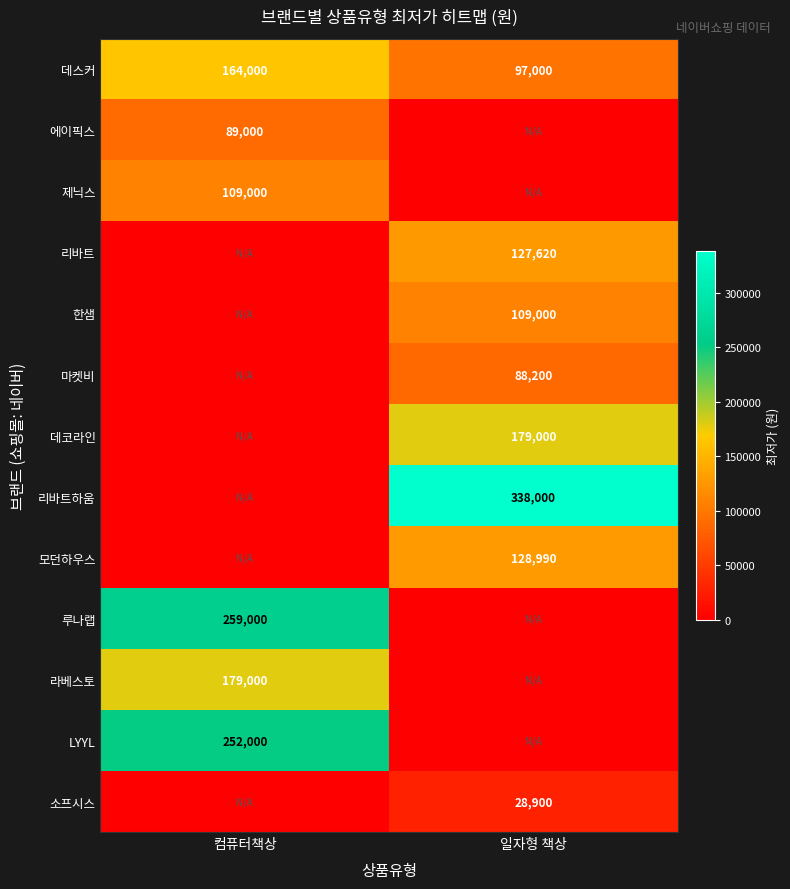

The value of 에이픽스 at 컴퓨터책상 is 89000. True or false?

True